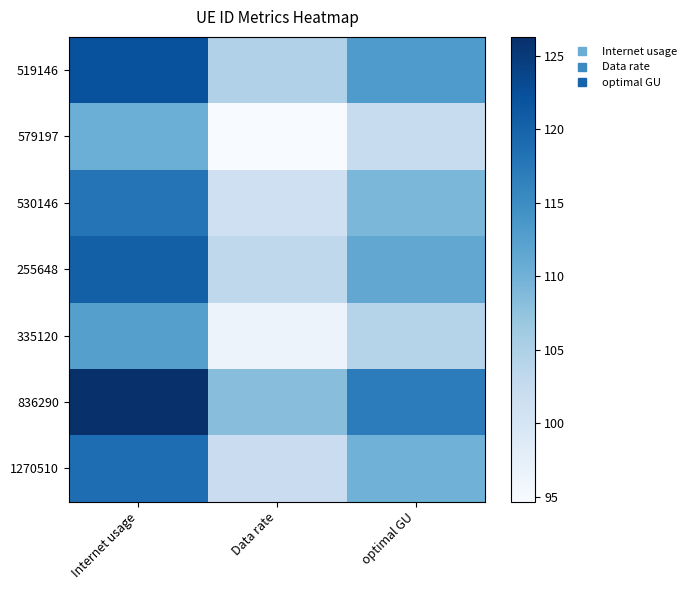

At which category does the chart reach its minimum across all series?

Data rate